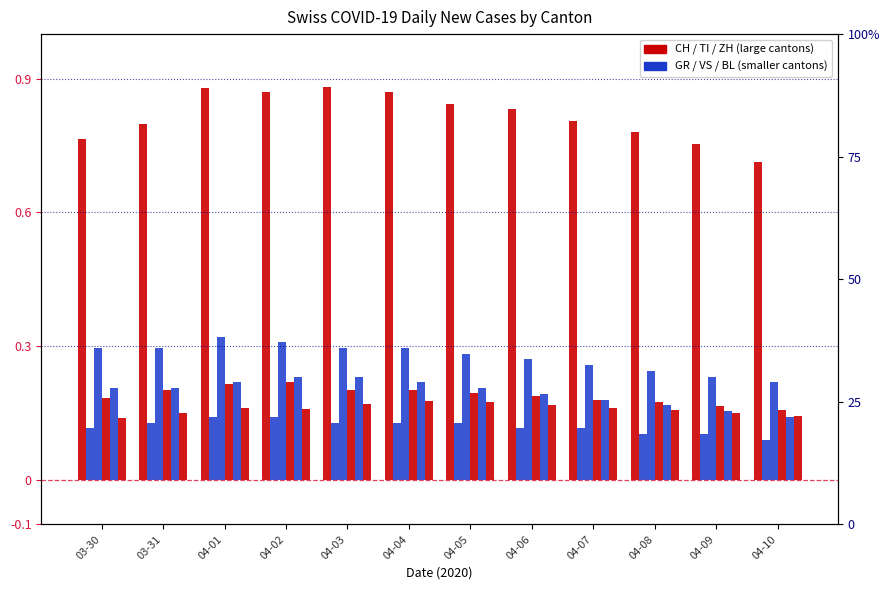

At how many categories does at least one series exceed 0?

12